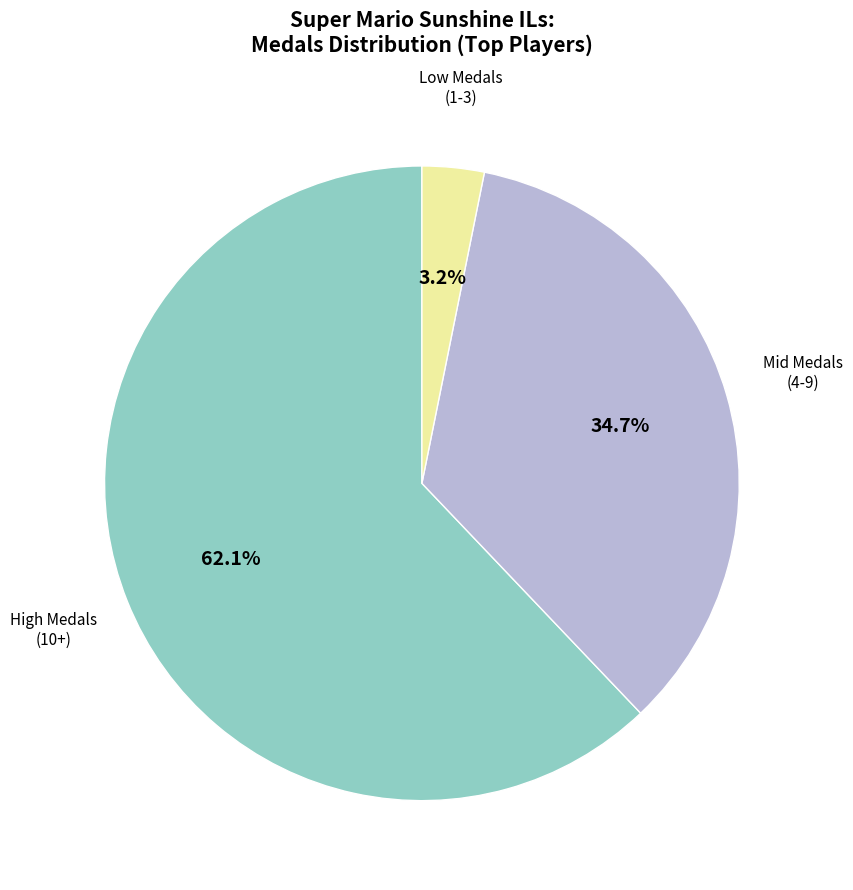

Is there any slice that represents more than half of the pie?

Yes